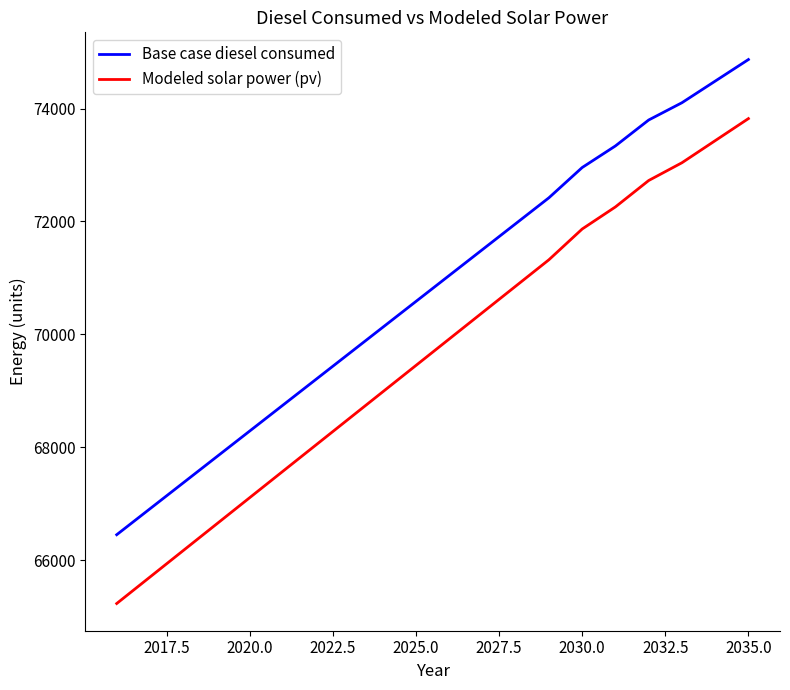

Count the number of data series in this chart.

2